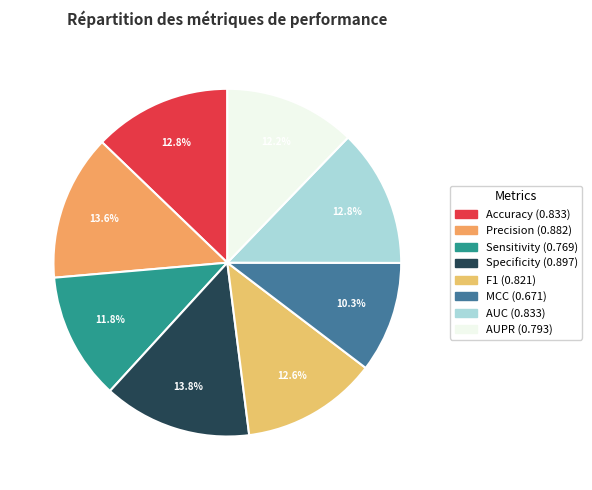

Does Sensitivity account for over 50% of the chart?

No